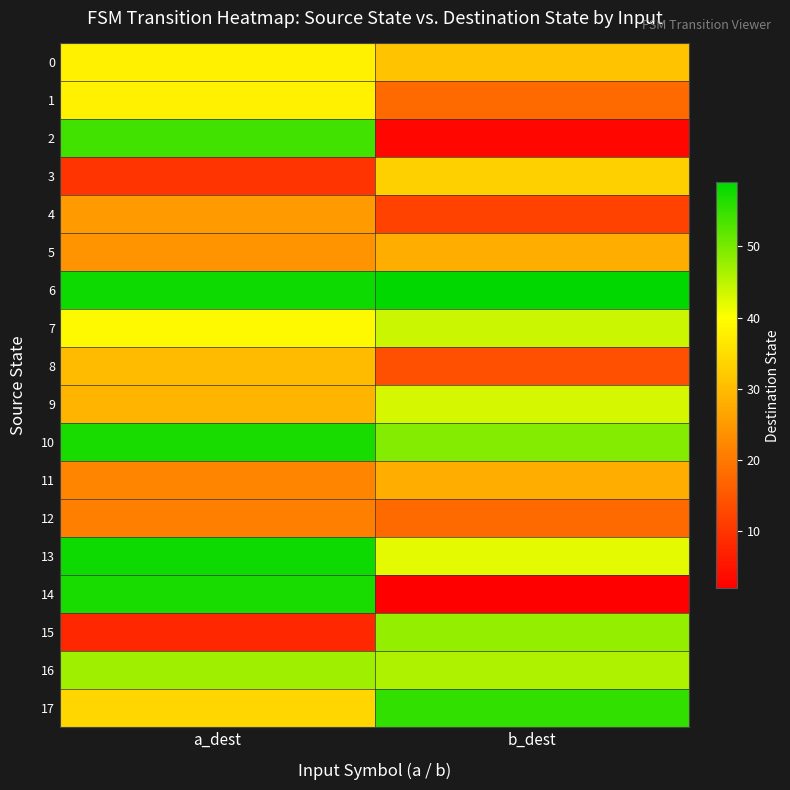

At how many categories does at least one series exceed 35?

2